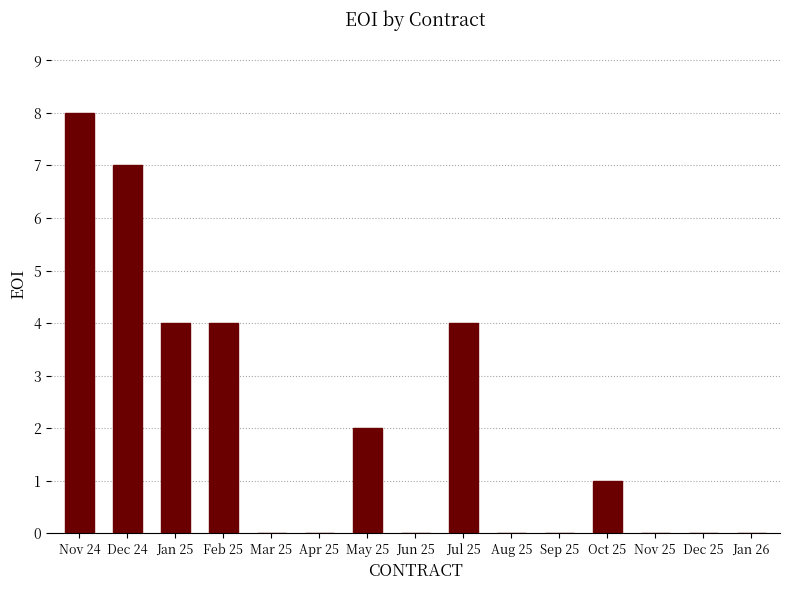

Reading left to right, transcribe all the data shown in this chart.

8	7	4	4	0	0	2	0	4	0	0	1	0	0	0